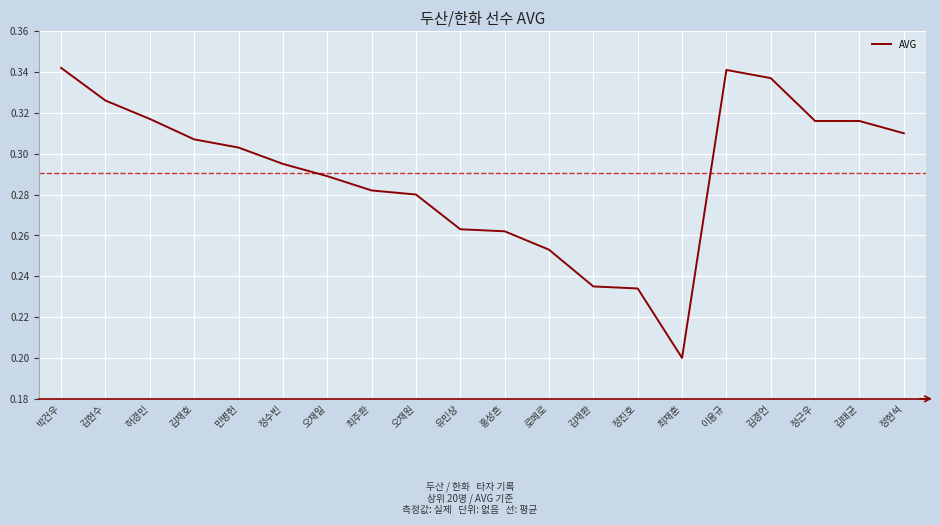

Between 김재환 and 김현수, which is larger?

김현수